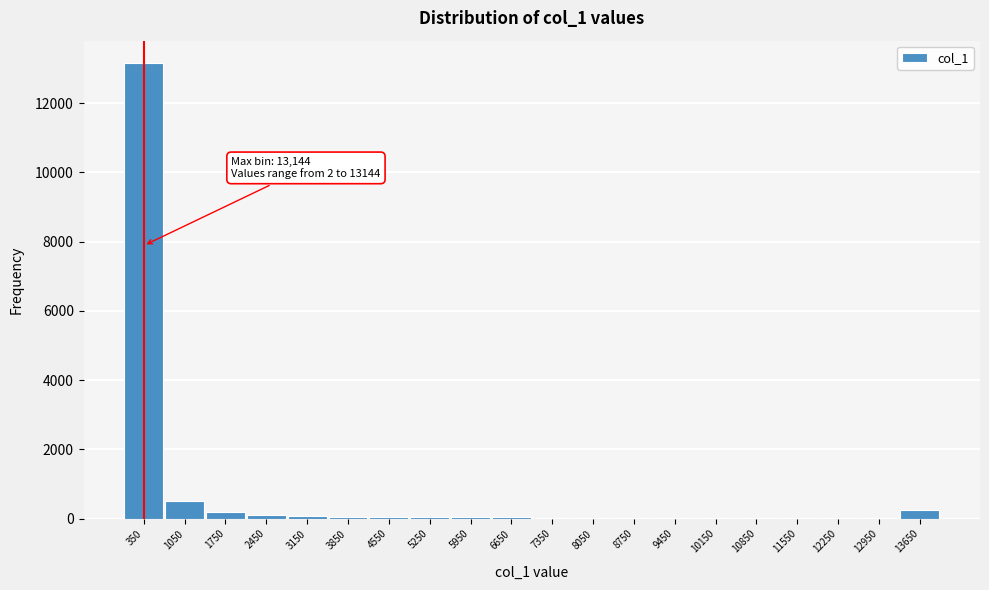

Where is the data nearest to the value 6573?

1050